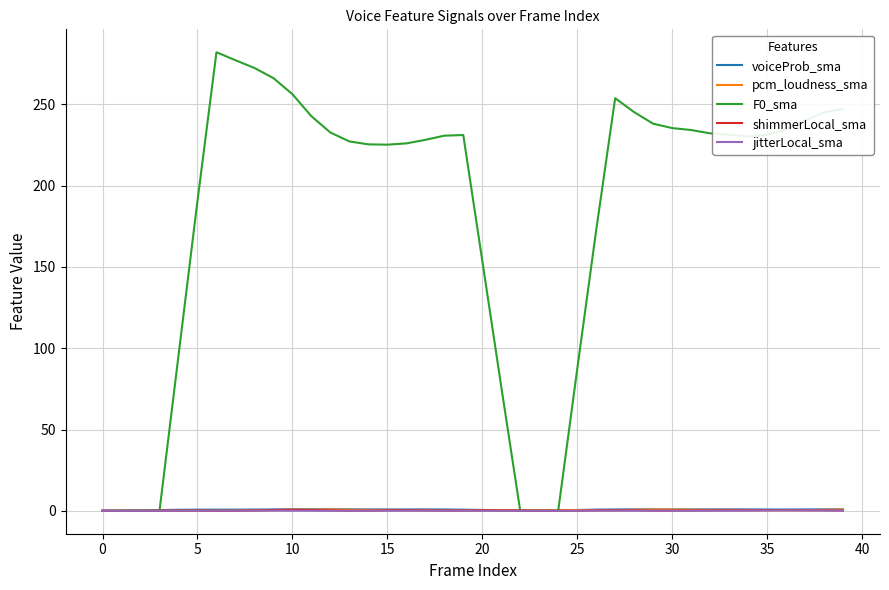

Does the chart have visible grid lines?

Yes